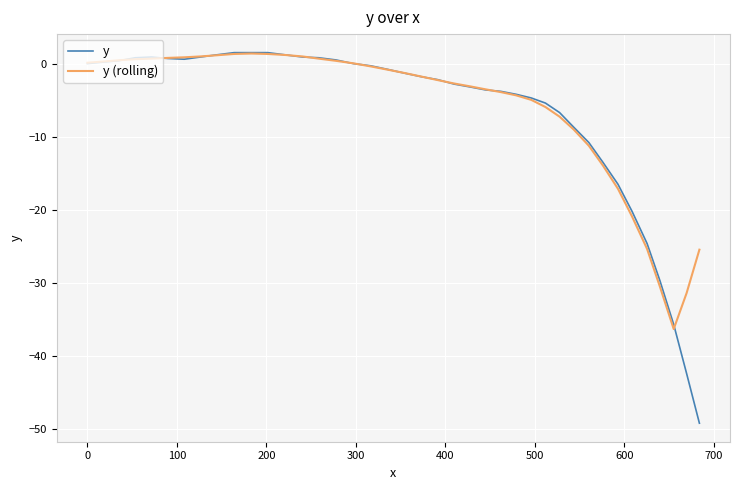

What is the highest value of the y series?

1.5